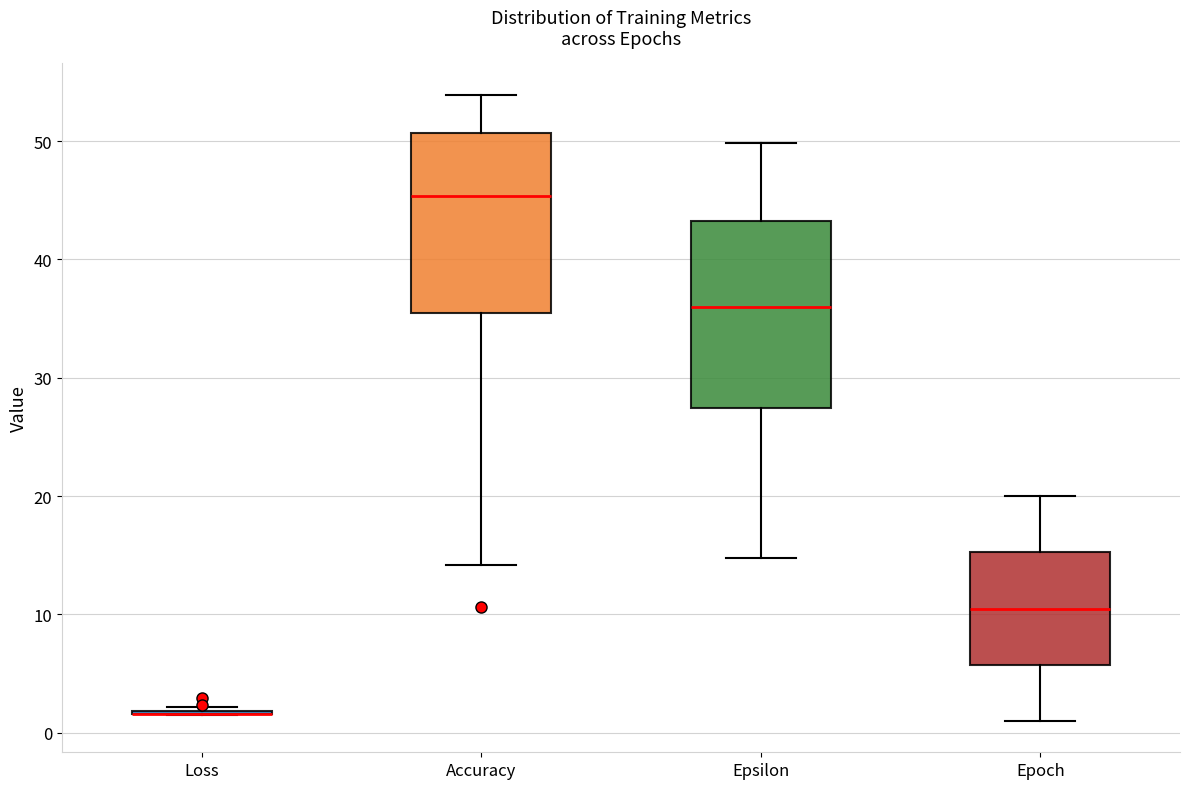

Reading left to right, transcribe this box plot: for each box, give where its median line is, the range the box spans, and where its two whiskers end, as read against the y-axis. The values are not printed on the chart, so give them approximately, as read against the axis.

Loss: box collapsed to a line at 2, whiskers 2 to 2
Accuracy: median 45, box 35 to 51, whiskers 14 to 54
Epsilon: median 36, box 27 to 43, whiskers 15 to 50
Epoch: median 11, box 6 to 15, whiskers 1 to 20